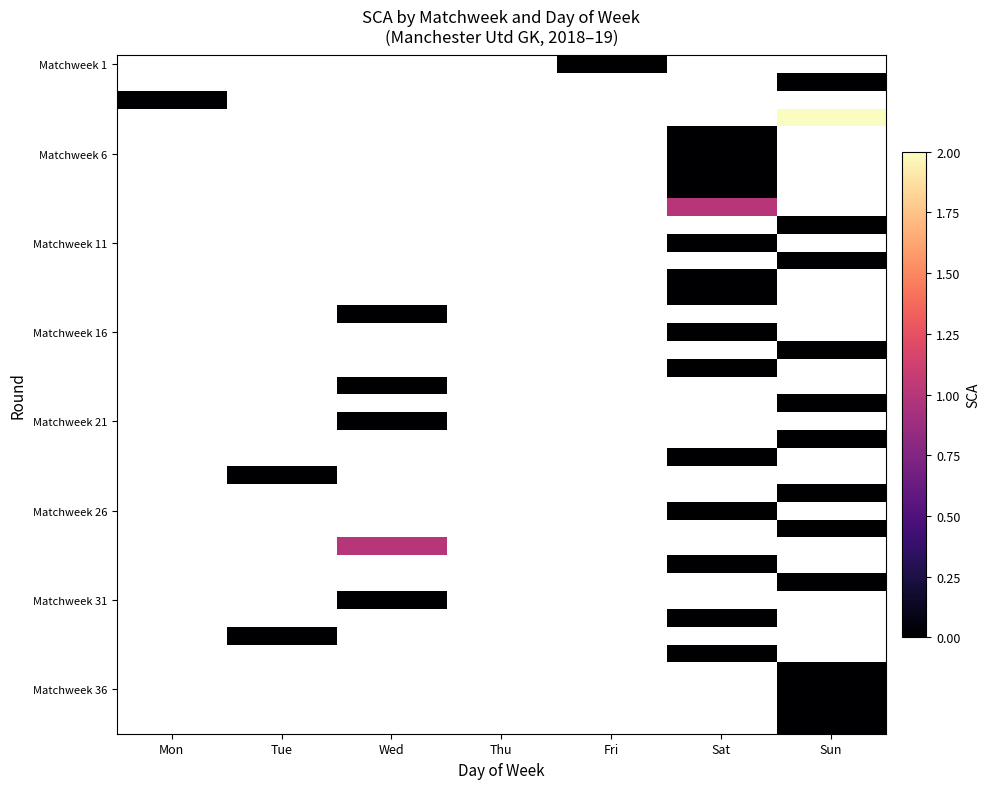

Which category has the lowest value across all series?

Fri